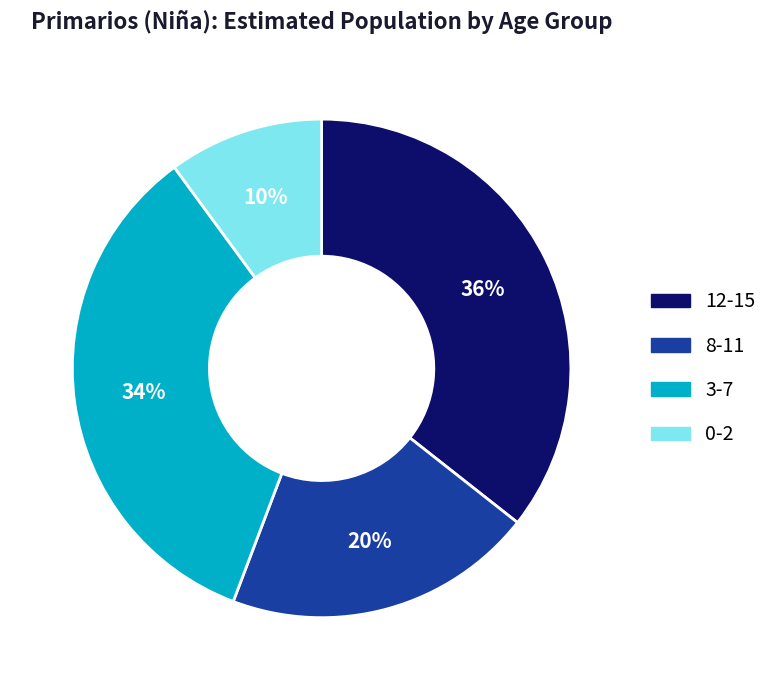

To the nearest percent, what percentage of the pie is 12-15?

36%